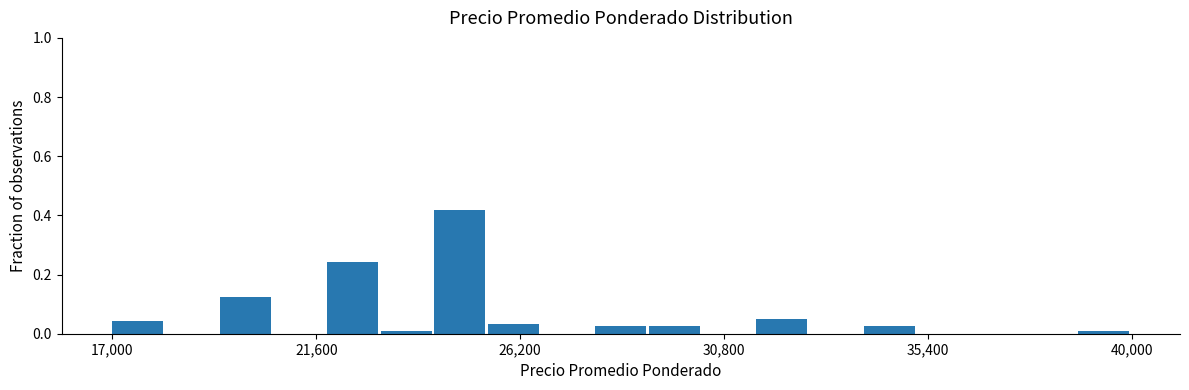

Read against the x-axis, roughly where is the centre of the tallest bar?

25000